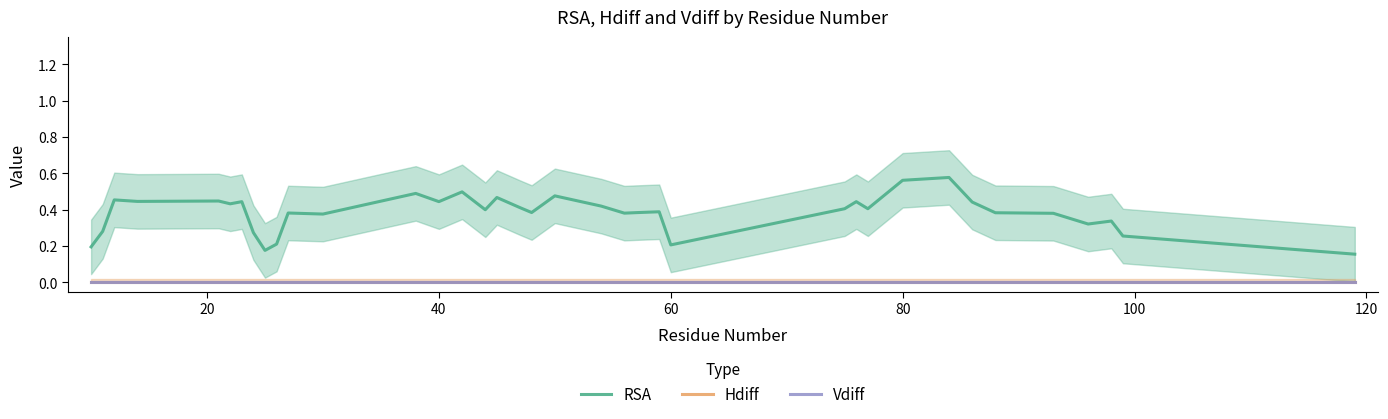

Which series has the largest total across all categories?

RSA